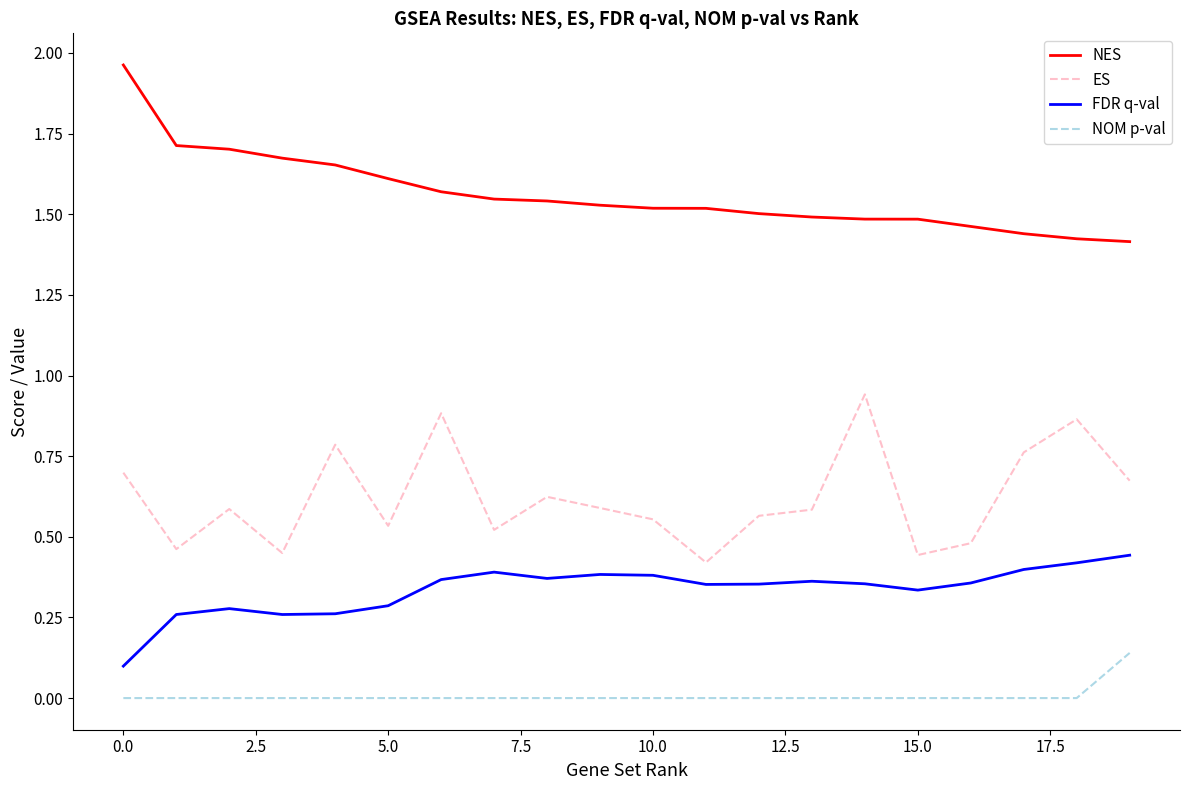

True or false: NES and FDR q-val cross at least once.

False